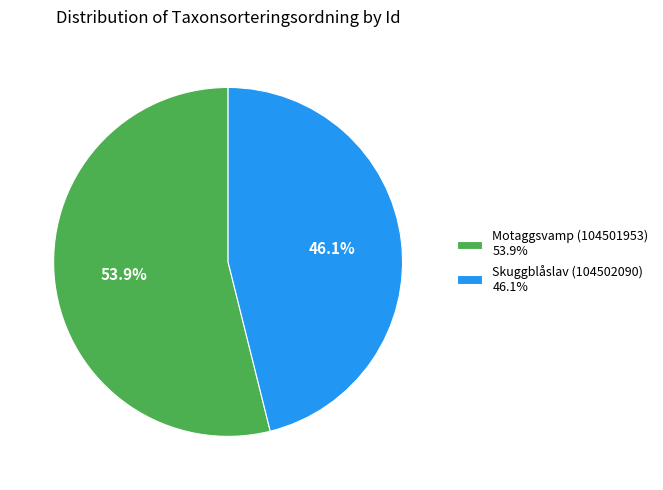

What percentage do Skuggblåslav (104502090) and Motaggsvamp (104501953) together represent?

100.0%